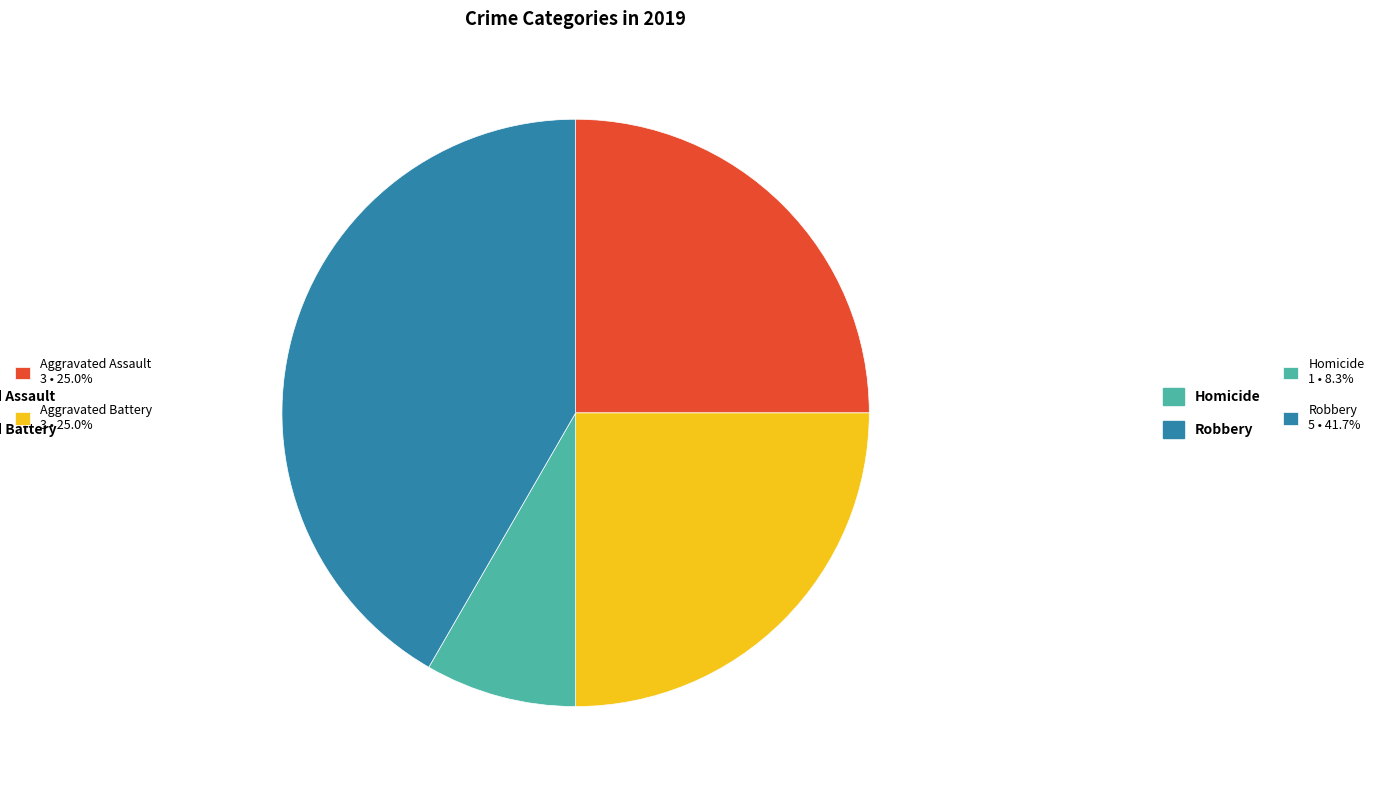

Does any single category account for the majority?

No